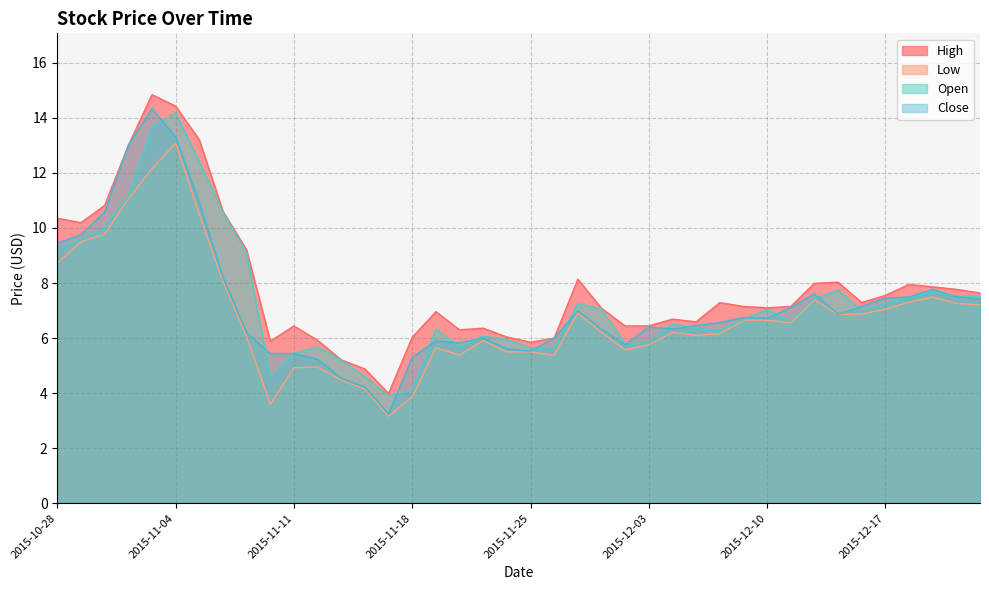

What position from the left is 2015-12-09?

30